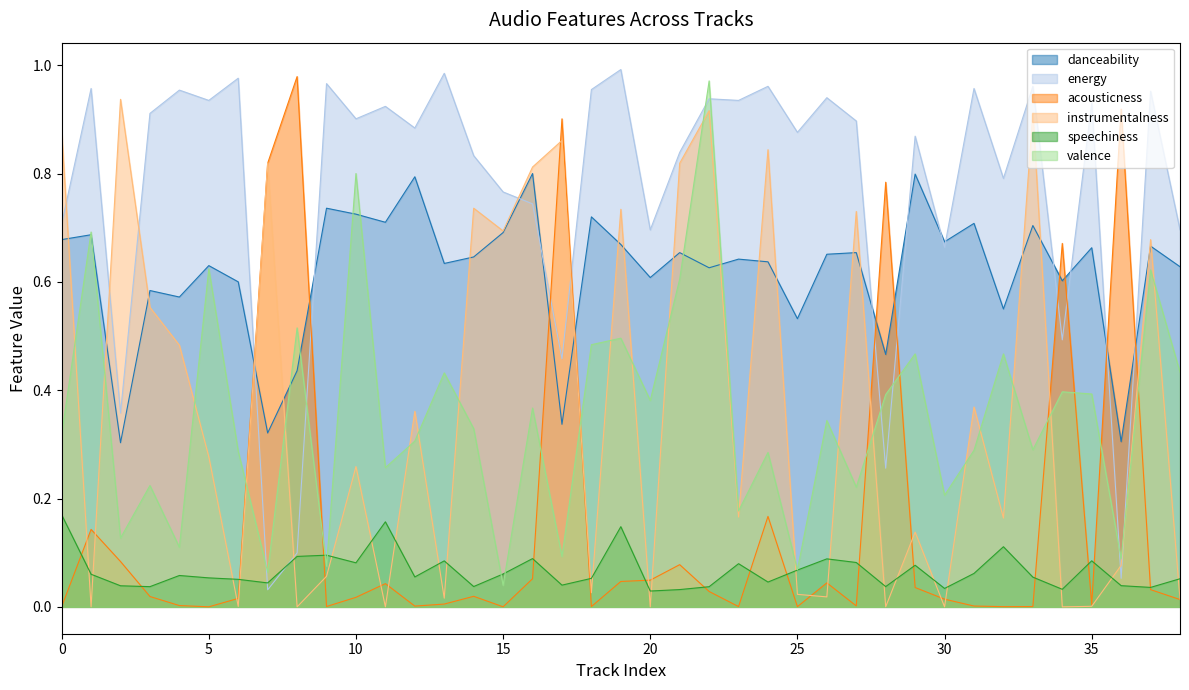

Does the chart display data point markers on the line(s)?

No